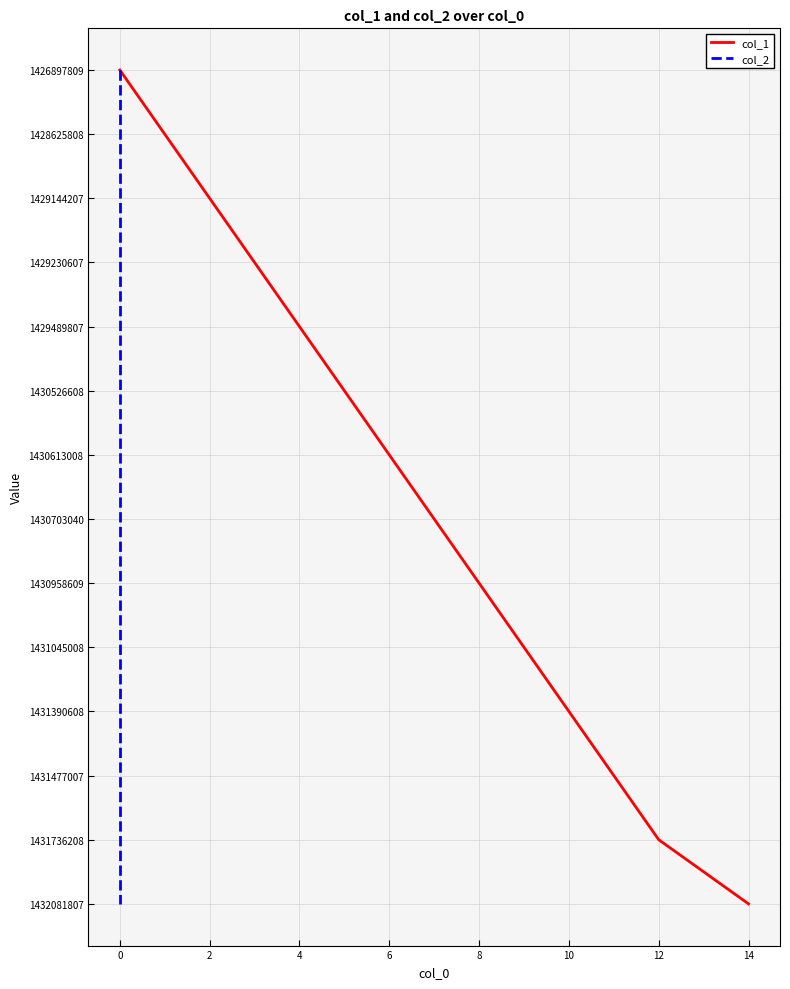

True or false: col_2 has a value of 7 at 0.

False